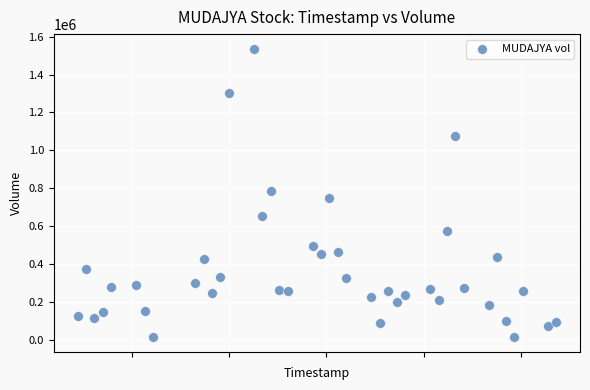

What is the range of X values (max minus min)?

4924800